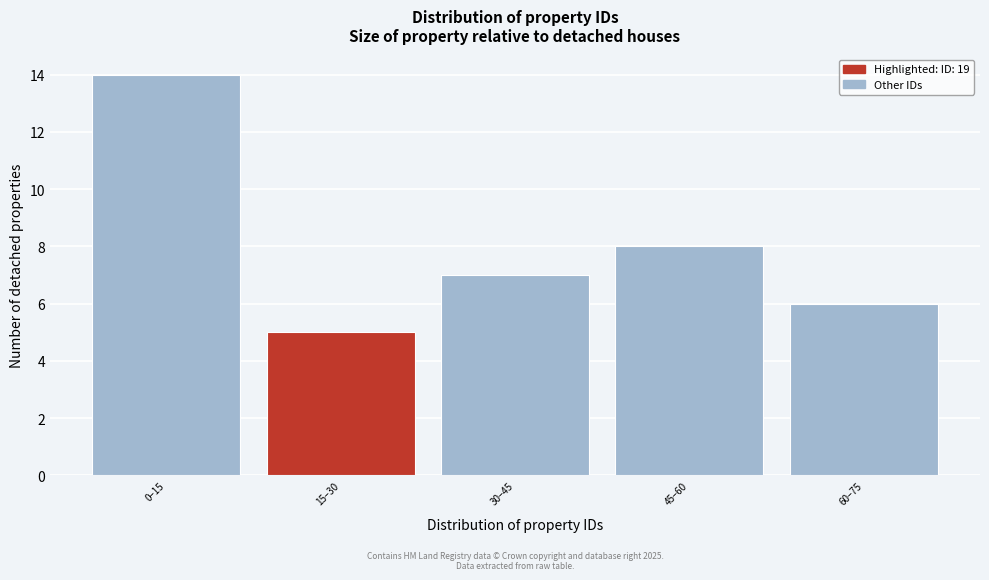

Reading left to right, what are all the values shown in this chart?

14	5	7	8	6